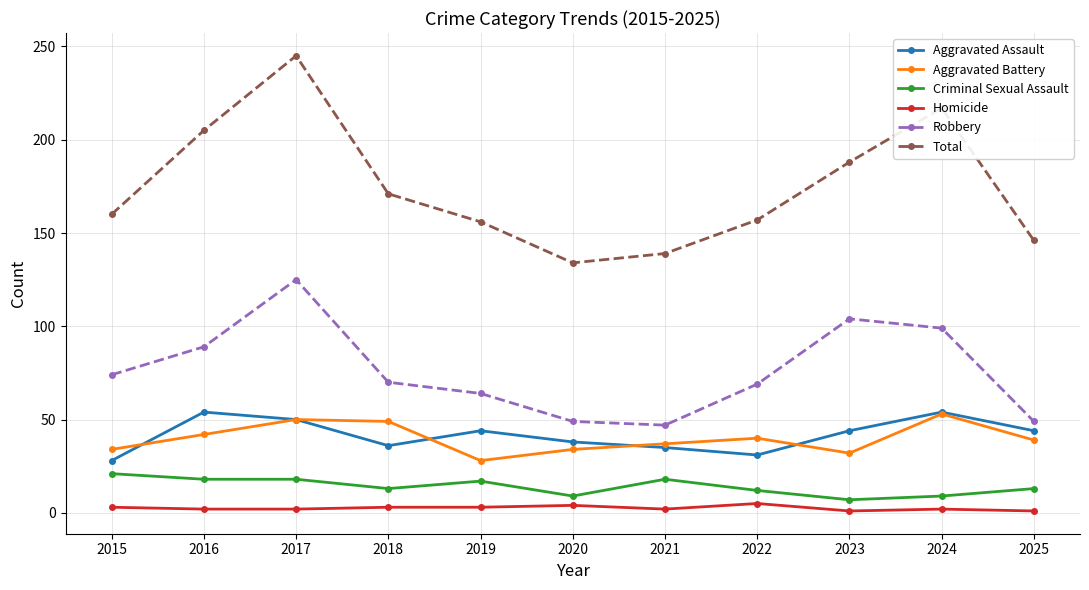

How many data points does each series have?

11